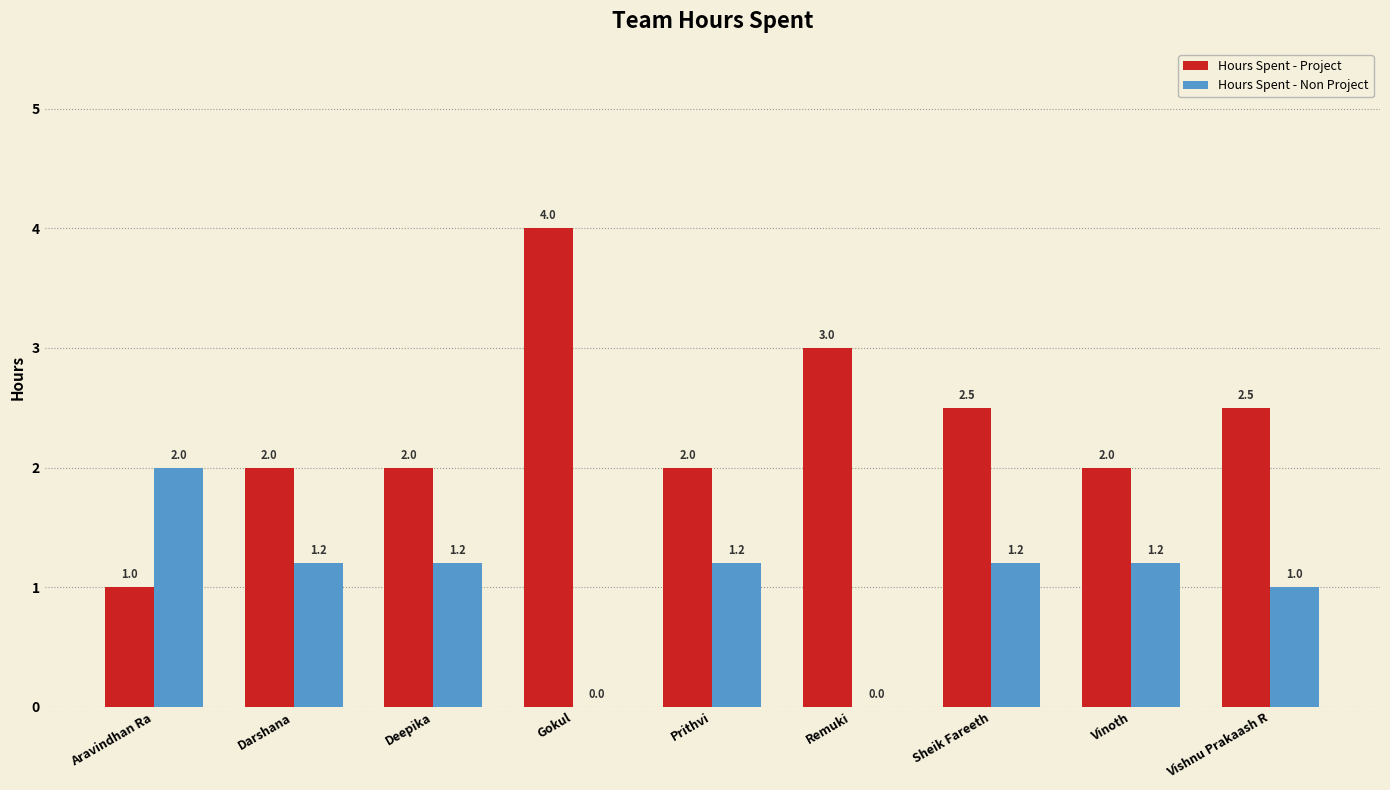

What is the difference between the Hours Spent - Project values at Sheik Fareeth and Vinoth?

0.5